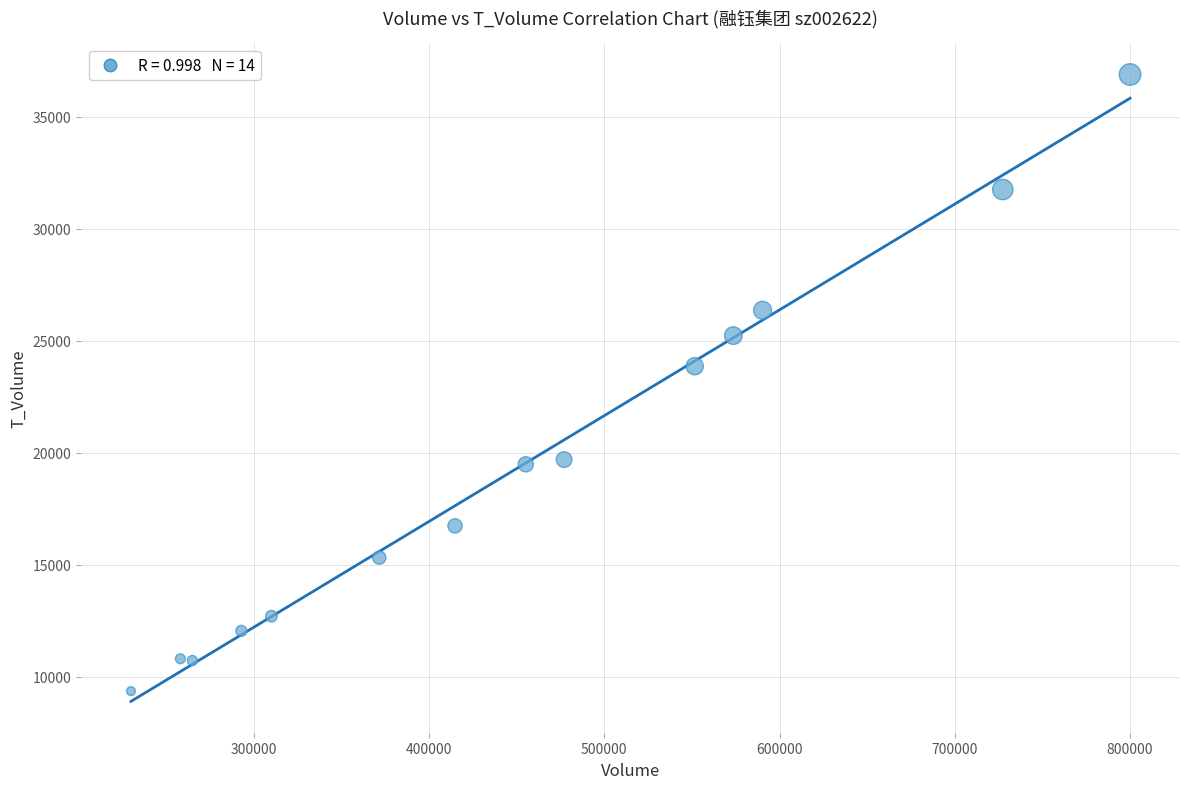

What Y value in the scatter plot is closest to 23126?

23867